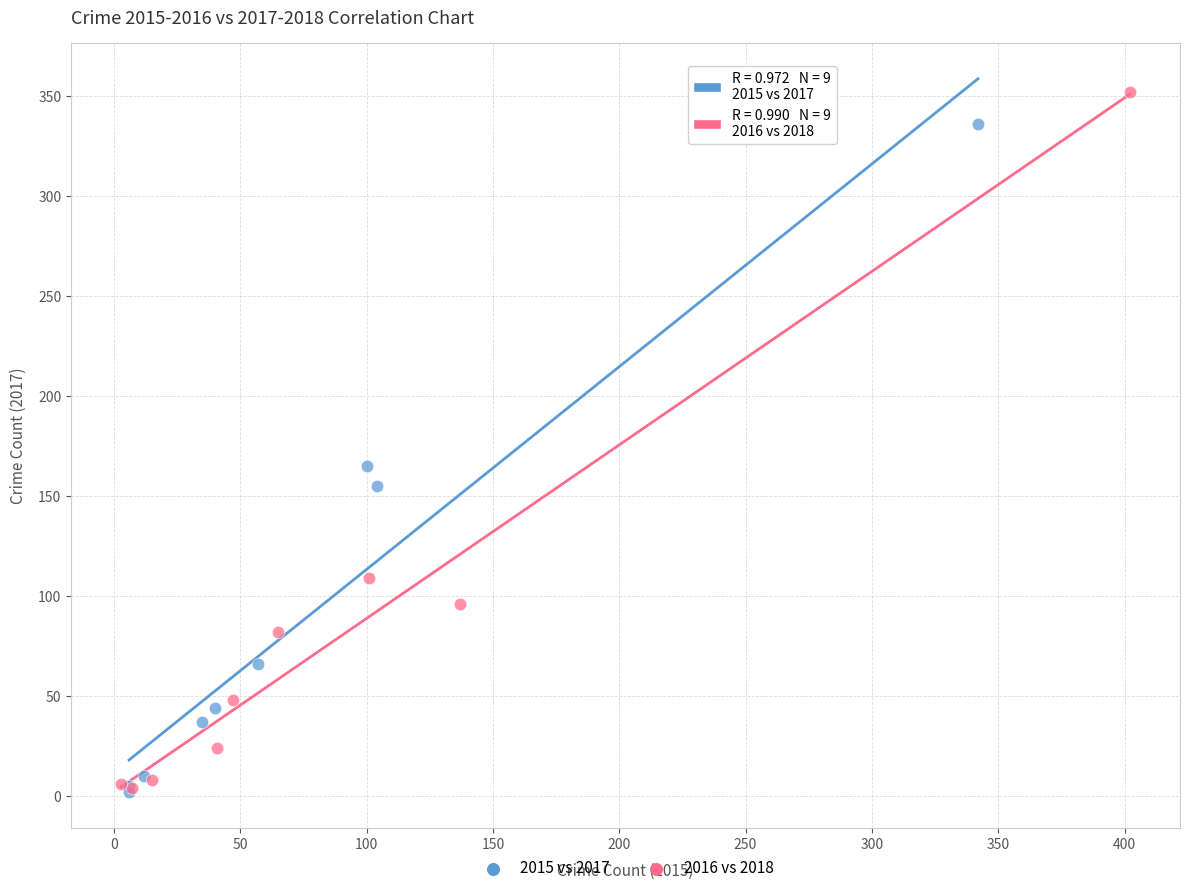

Which series has the widest spread of Y values?

2016 vs 2018